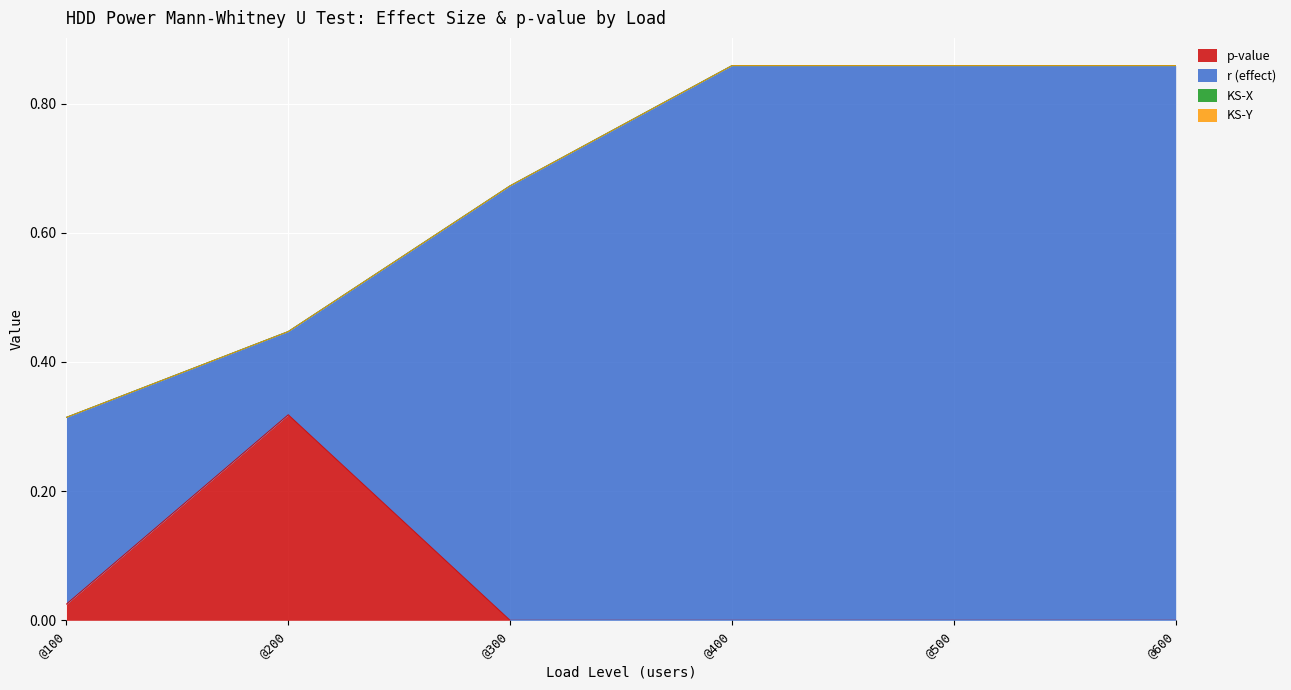

How many distinct data groups are displayed?

4